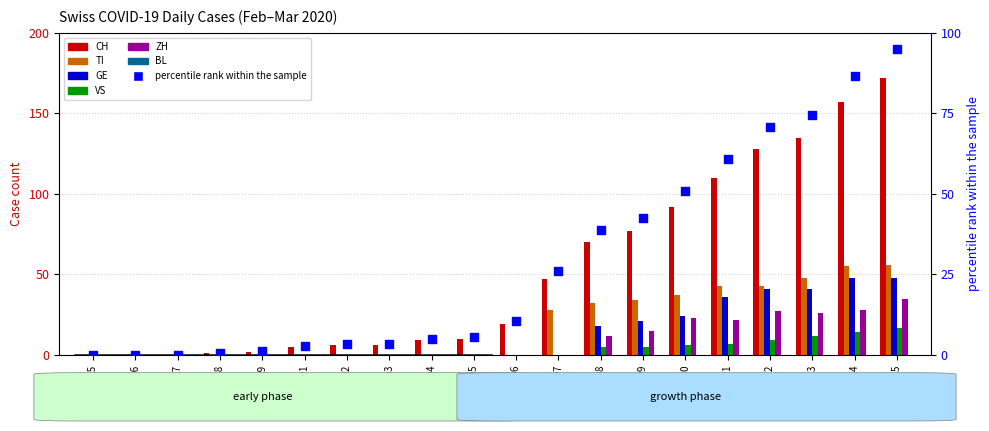

Which series has the widest spread of Y values?

CH